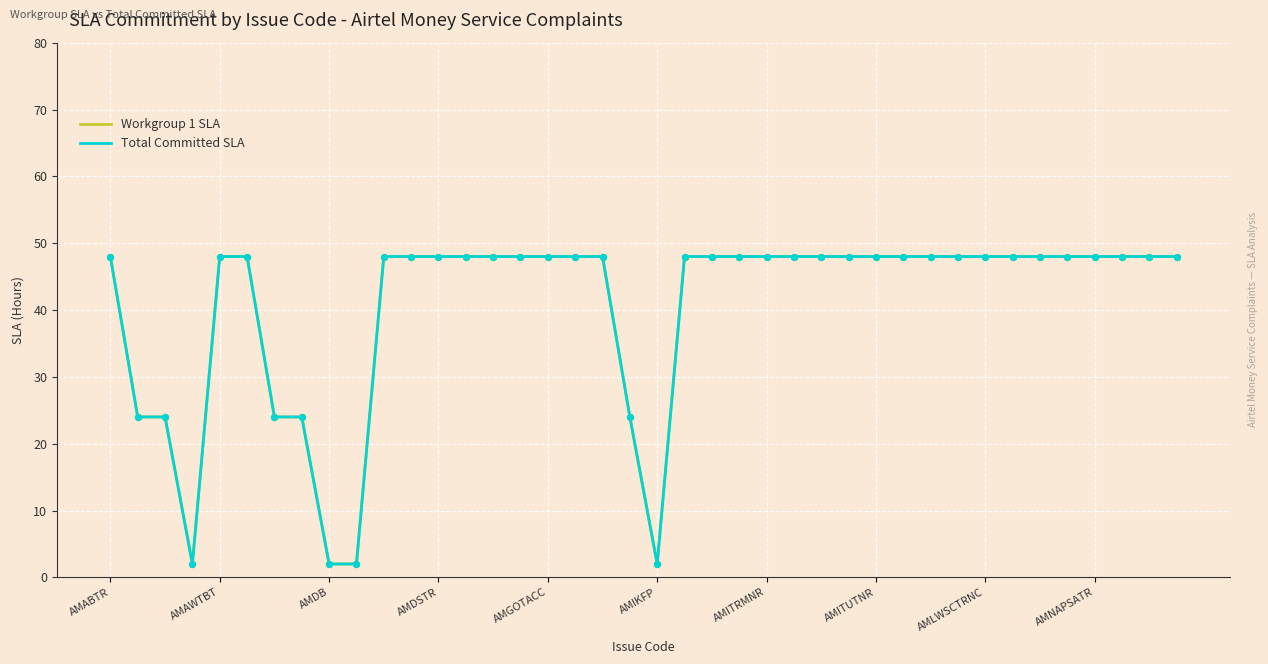

At which category is the sum across all series the highest?

AMABTR